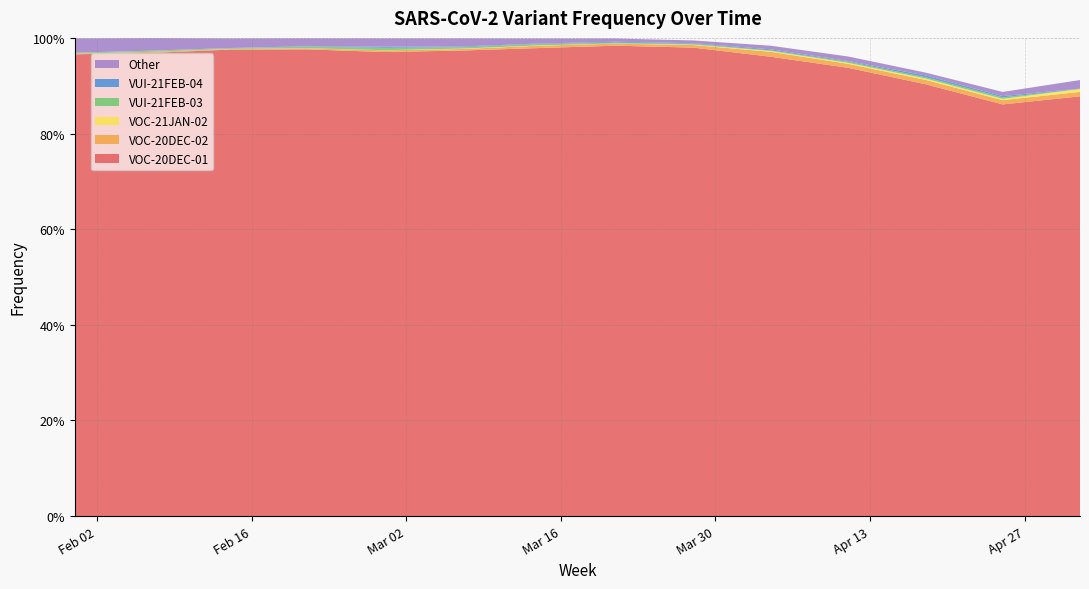

Reading right to left, list all the values displayed in this chart.

VOC-20DEC-01: 2021-05-02=0.9	2021-04-25=0.9	2021-04-18=0.9	2021-04-11=0.9	2021-04-04=1.0	2021-03-28=1.0	2021-03-21=1.0	2021-03-14=1.0	2021-03-07=1.0	2021-02-28=1.0	2021-02-21=1.0	2021-02-14=1.0	2021-02-07=1.0	2021-01-31=1.0
VOC-20DEC-02: 2021-05-02=0.0	2021-04-25=0.0	2021-04-18=0.0	2021-04-11=0.0	2021-04-04=0.0	2021-03-28=0.0	2021-03-21=0.0	2021-03-14=0.0	2021-03-07=0.0	2021-02-28=0.0	2021-02-21=0.0	2021-02-14=0.0	2021-02-07=0.0	2021-01-31=0.0
VOC-21JAN-02: 2021-05-02=0.0	2021-04-25=0.0	2021-04-18=0.0	2021-04-11=0.0	2021-04-04=0.0	2021-03-28=0.0	2021-03-21=0.0	2021-03-14=0.0	2021-03-07=0.0	2021-02-28=0.0	2021-02-21=0.0	2021-02-14=0.0	2021-02-07=0.0	2021-01-31=0.0
VUI-21FEB-03: 2021-05-02=0.0	2021-04-25=0.0	2021-04-18=0.0	2021-04-11=0.0	2021-04-04=0.0	2021-03-28=0.0	2021-03-21=0.0	2021-03-14=0.0	2021-03-07=0.0	2021-02-28=0.0	2021-02-21=0.0	2021-02-14=0.0	2021-02-07=0.0	2021-01-31=0.0
VUI-21FEB-04: 2021-05-02=0.0	2021-04-25=0.0	2021-04-18=0.0	2021-04-11=0.0	2021-04-04=0.0	2021-03-28=0.0	2021-03-21=0.0	2021-03-14=0.0	2021-03-07=0.0	2021-02-28=0.0	2021-02-21=0.0	2021-02-14=0.0	2021-02-07=0.0	2021-01-31=0.0
Other: 2021-05-02=0.0	2021-04-25=0.0	2021-04-18=0.0	2021-04-11=0.0	2021-04-04=0.0	2021-03-28=0.0	2021-03-21=0.0	2021-03-14=0.0	2021-03-07=0.0	2021-02-28=0.0	2021-02-21=0.0	2021-02-14=0.0	2021-02-07=0.0	2021-01-31=0.0